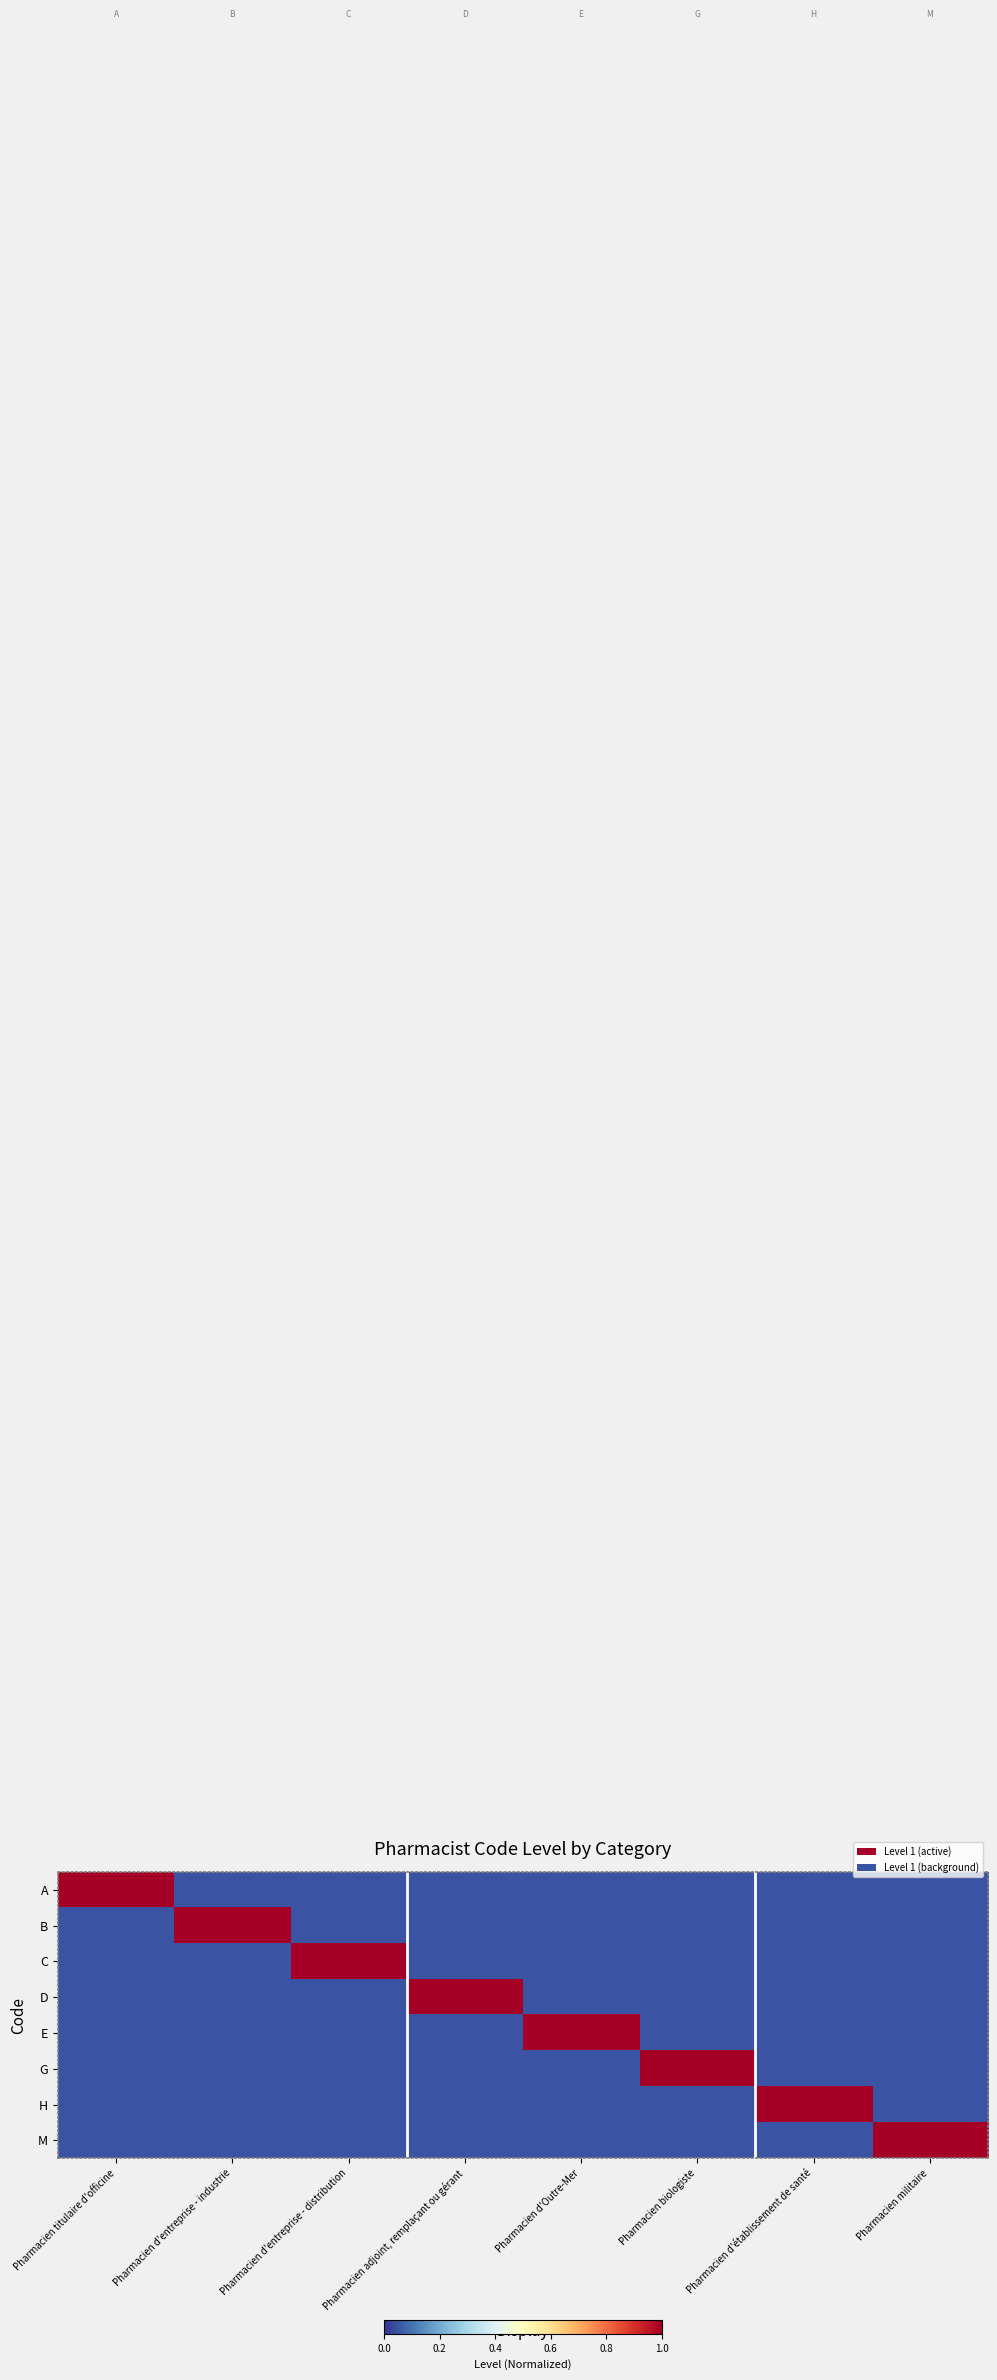

Which category has the highest value across all series?

Pharmacien titulaire d'officine